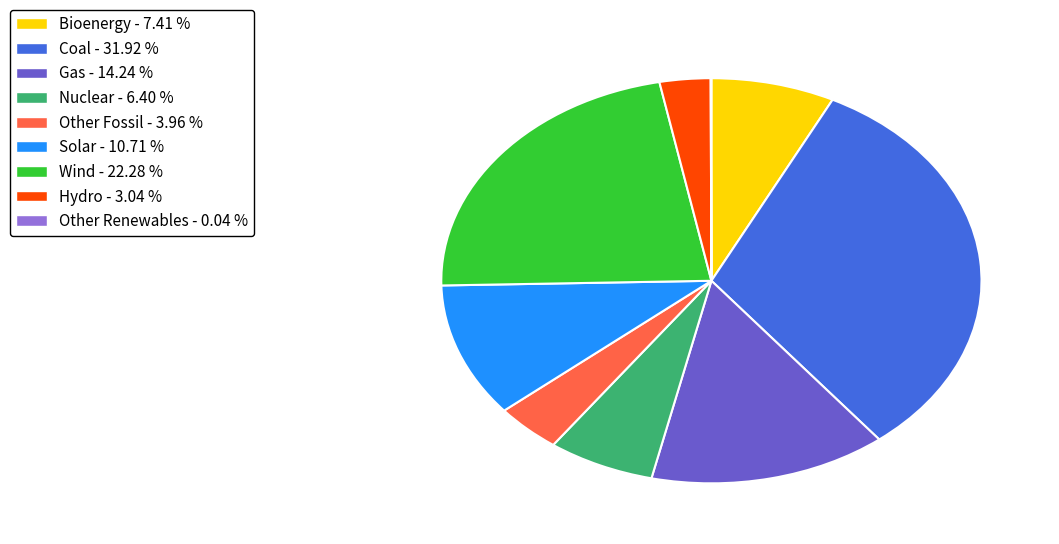

Is it true that Solar is 2% of the pie?

False